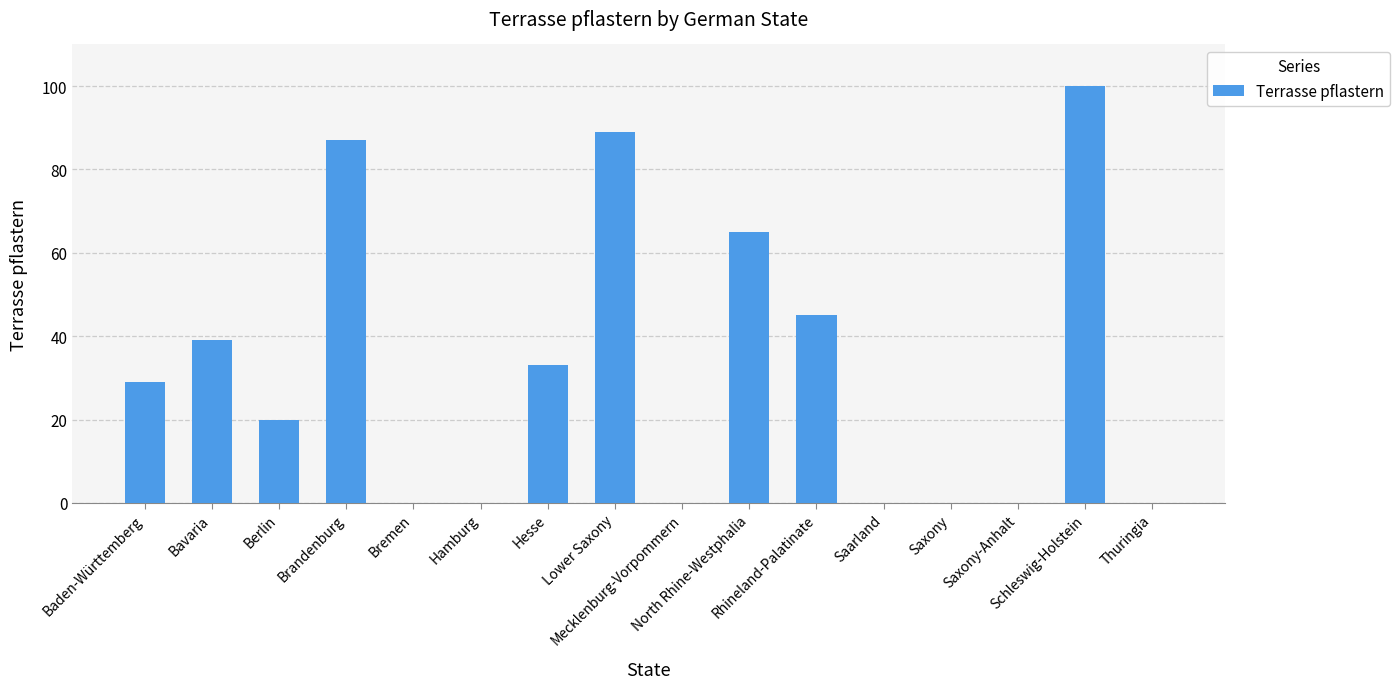

What is the greatest value displayed?

100